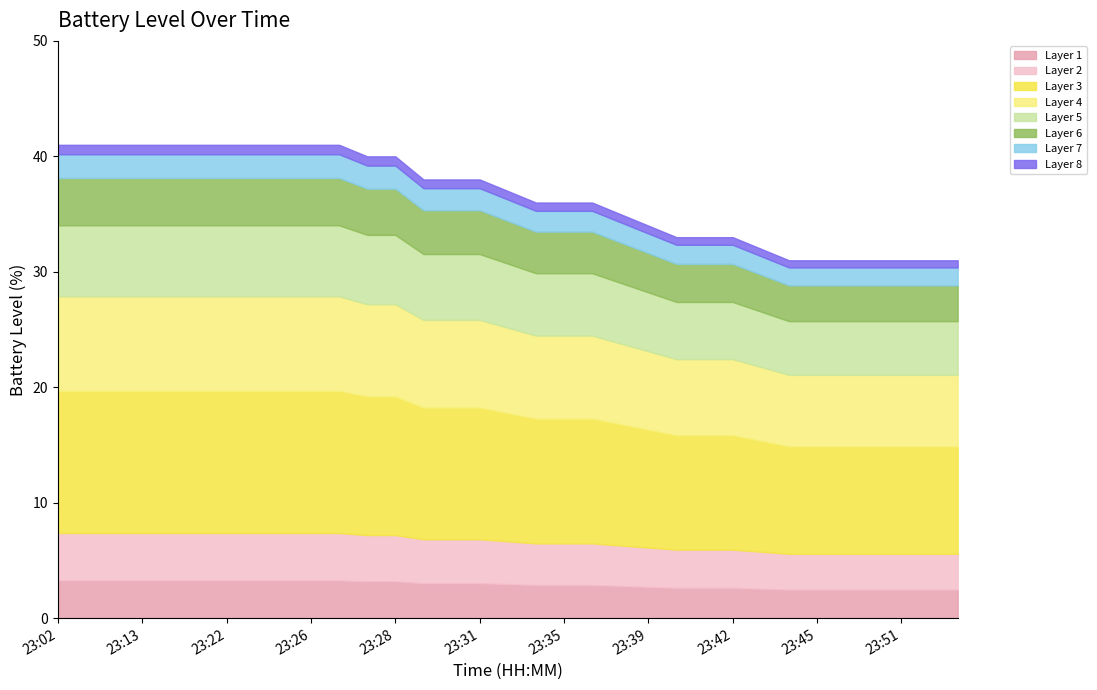

How many values are below 37?

16